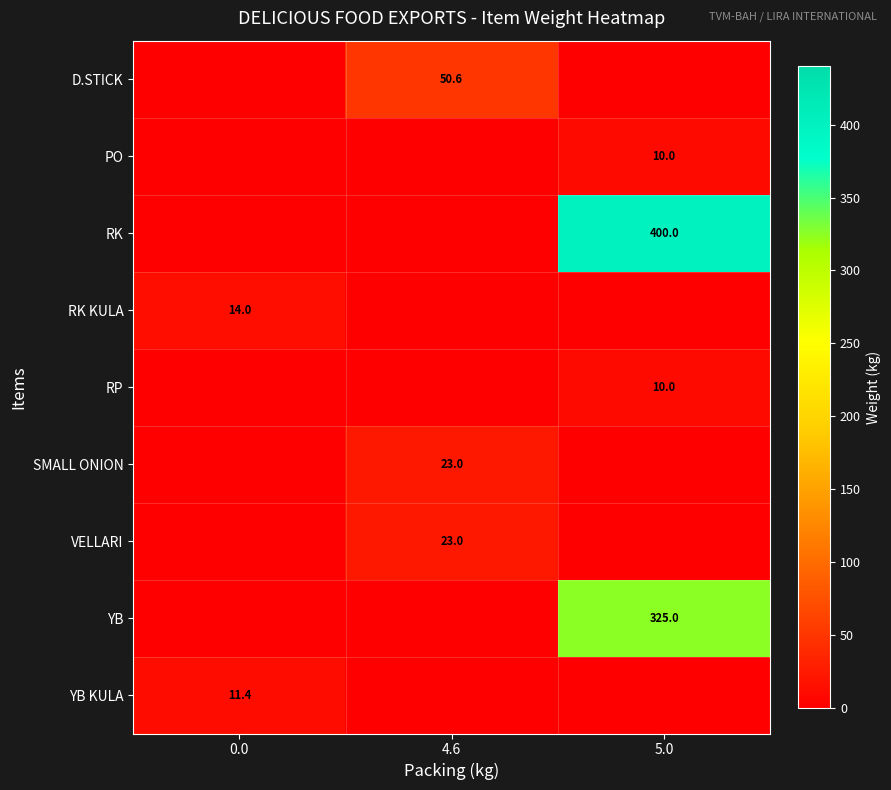

What is the maximum value shown in the chart?

400.0